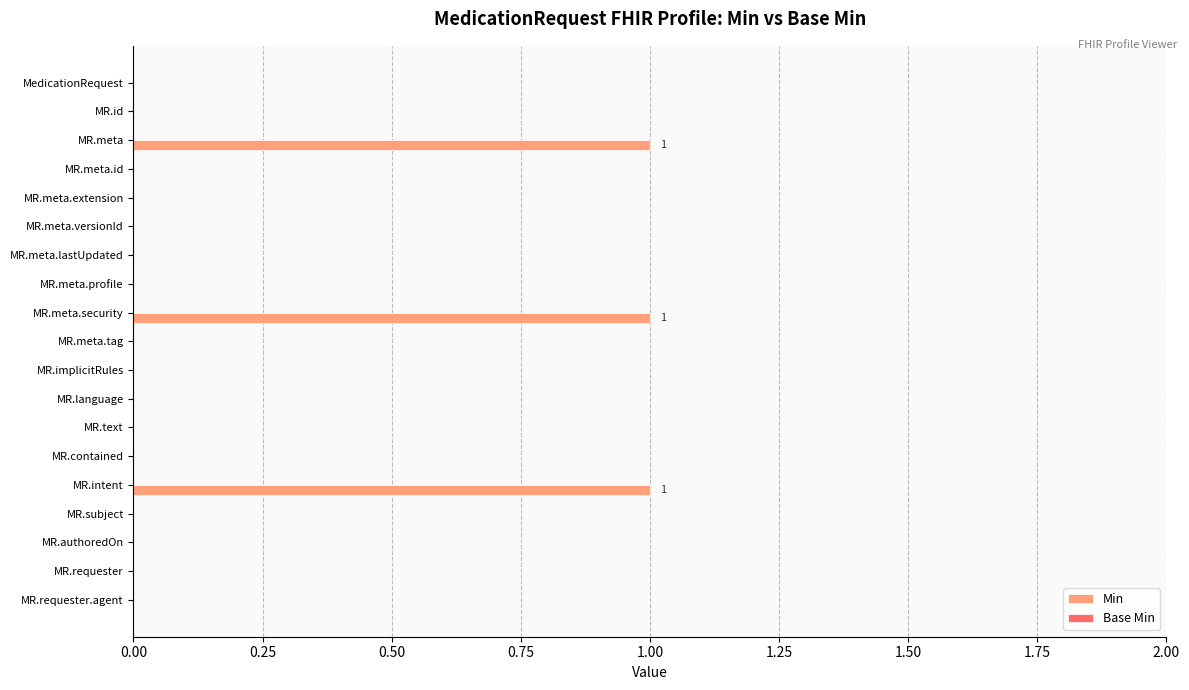

Are the bars grouped side by side (vs. stacked)?

No